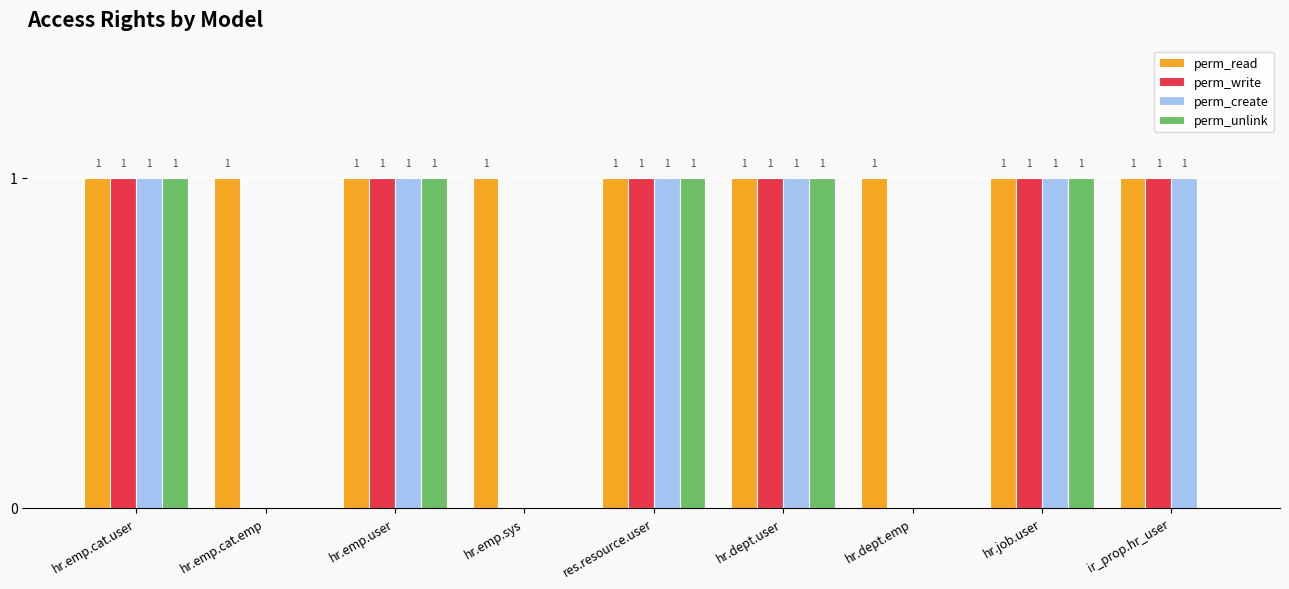

Reading right to left, list all the values displayed in this chart.

perm_read: ir_prop.hr_user=1	hr.job.user=1	hr.dept.emp=1	hr.dept.user=1	res.resource.user=1	hr.emp.sys=1	hr.emp.user=1	hr.emp.cat.emp=1	hr.emp.cat.user=1
perm_write: ir_prop.hr_user=1	hr.job.user=1	hr.dept.emp=0	hr.dept.user=1	res.resource.user=1	hr.emp.sys=0	hr.emp.user=1	hr.emp.cat.emp=0	hr.emp.cat.user=1
perm_create: ir_prop.hr_user=1	hr.job.user=1	hr.dept.emp=0	hr.dept.user=1	res.resource.user=1	hr.emp.sys=0	hr.emp.user=1	hr.emp.cat.emp=0	hr.emp.cat.user=1
perm_unlink: ir_prop.hr_user=0	hr.job.user=1	hr.dept.emp=0	hr.dept.user=1	res.resource.user=1	hr.emp.sys=0	hr.emp.user=1	hr.emp.cat.emp=0	hr.emp.cat.user=1